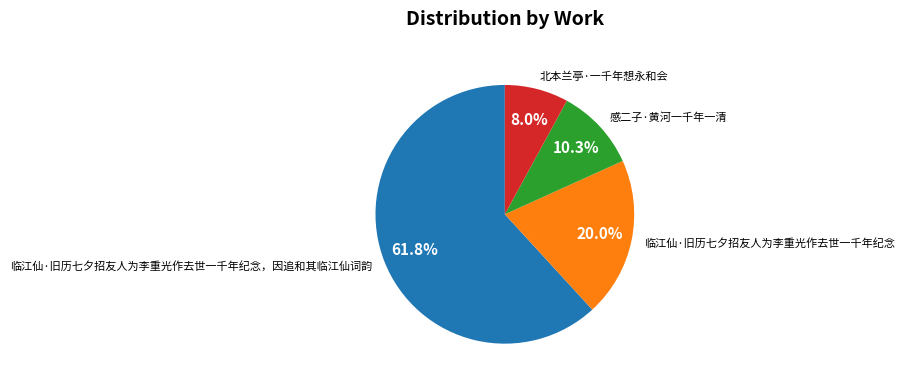

Which category accounts for the majority?

临江仙·旧历七夕招友人为李重光作去世一千年纪念，因追和其临江仙词韵